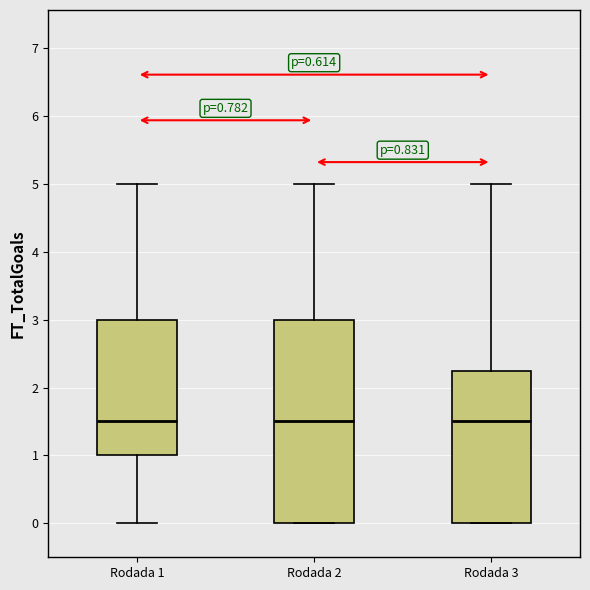

Which box is the tallest, from its lower edge to its upper edge?

Rodada 2